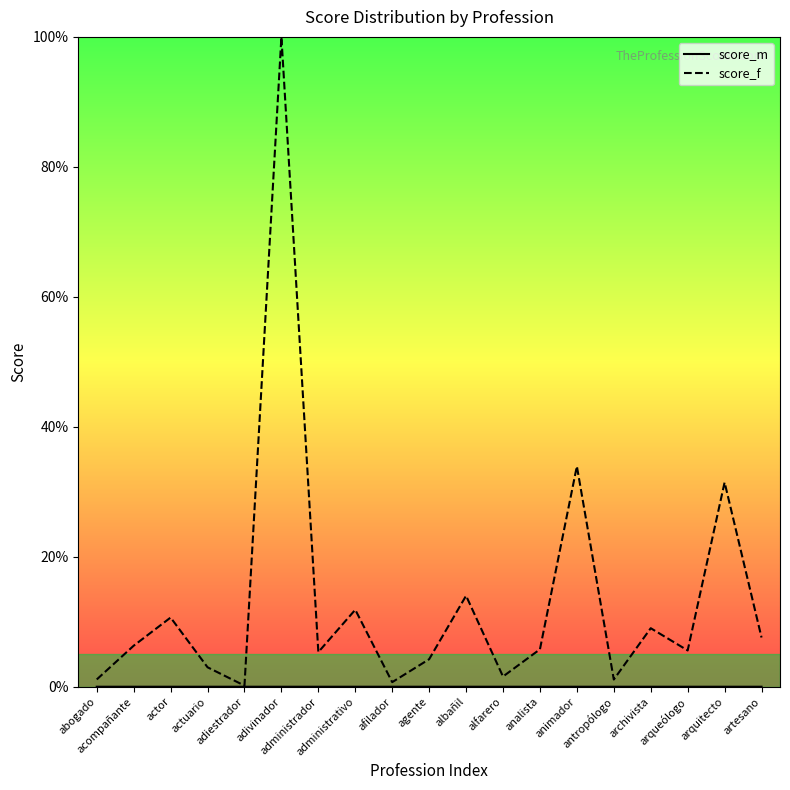

What are all the series names shown in the legend?

score_m, score_f